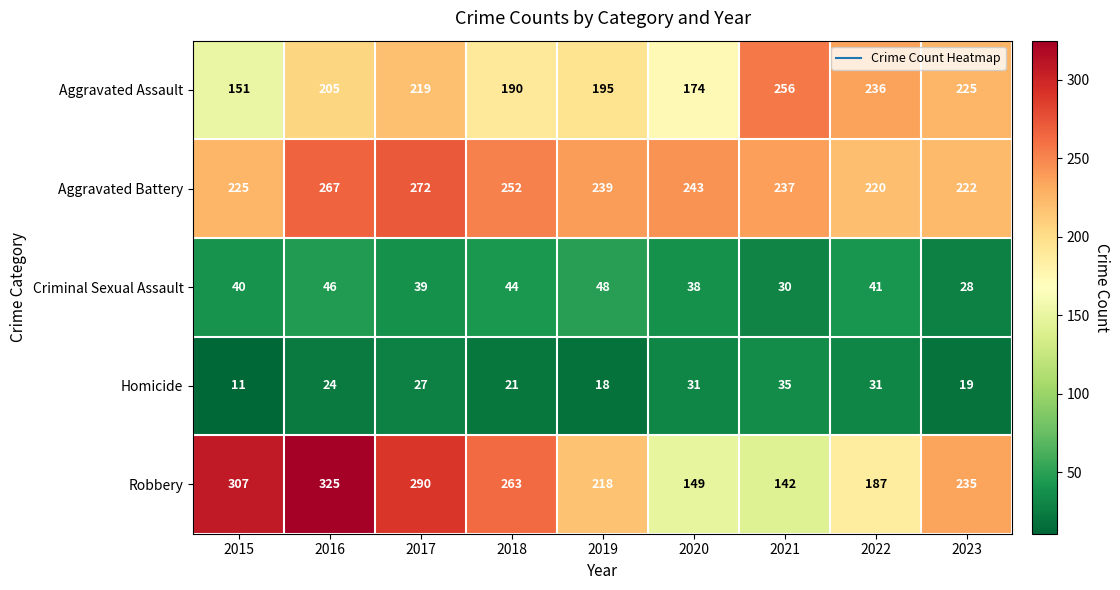

At which label does Robbery first exceed 235?

2015